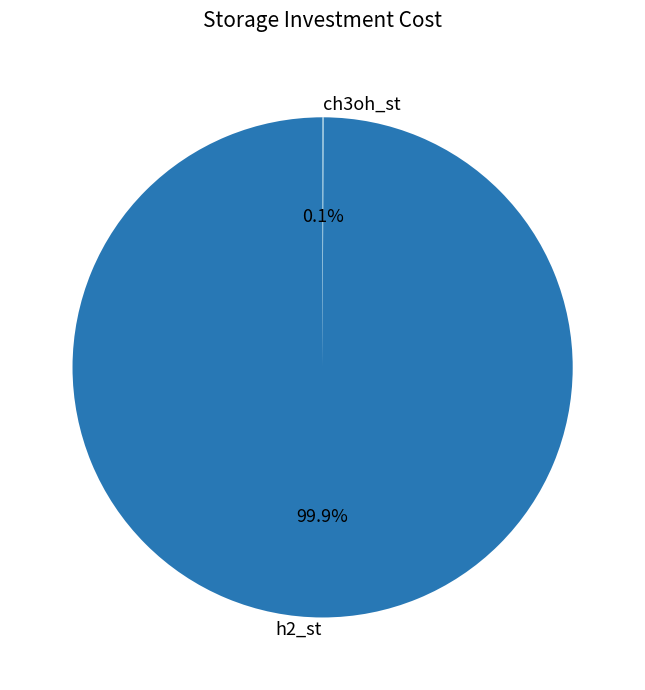

Which category has the biggest portion of the pie?

h2_st